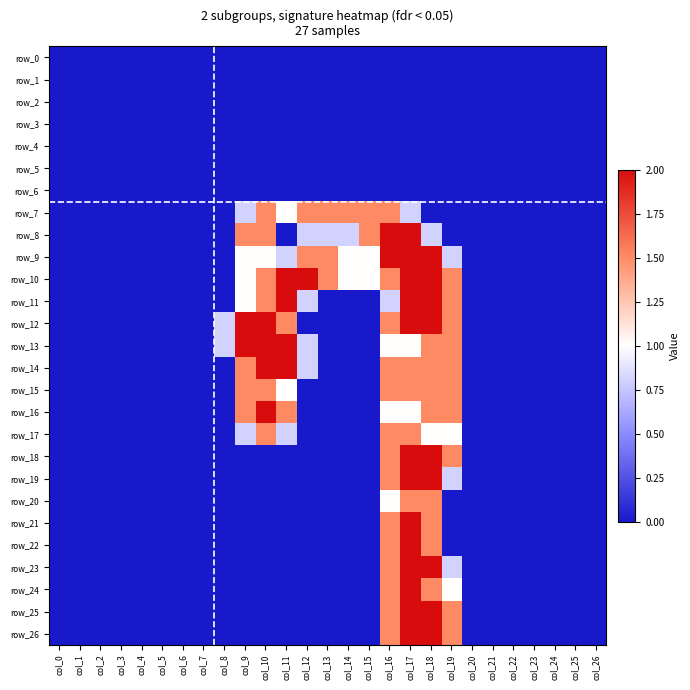

Which series has the largest total across all categories?

row_10